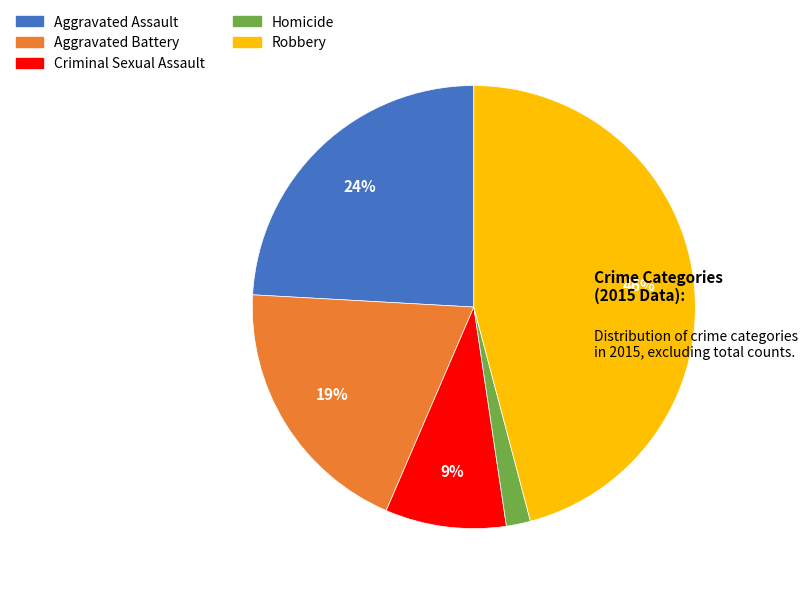

How many segments does this pie chart have?

5